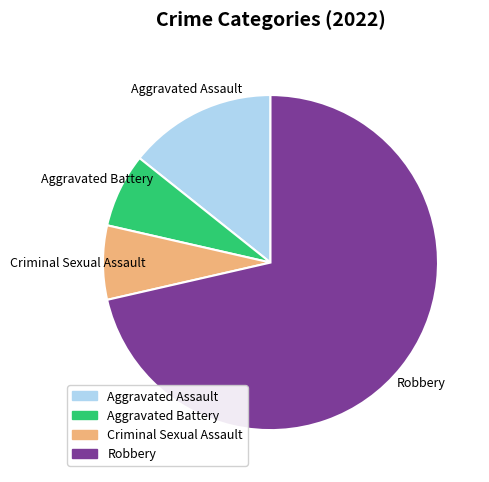

How many segments does this pie chart have?

4